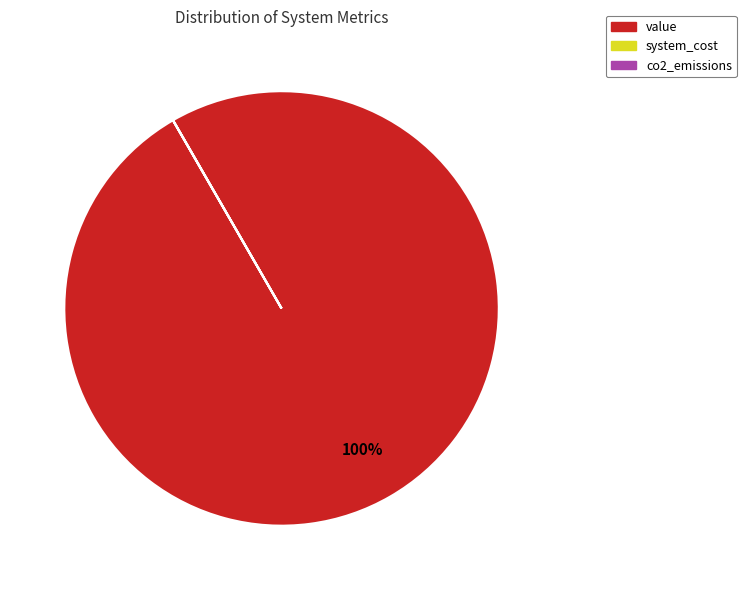

The value slice represents 100% of the pie. True or false?

True